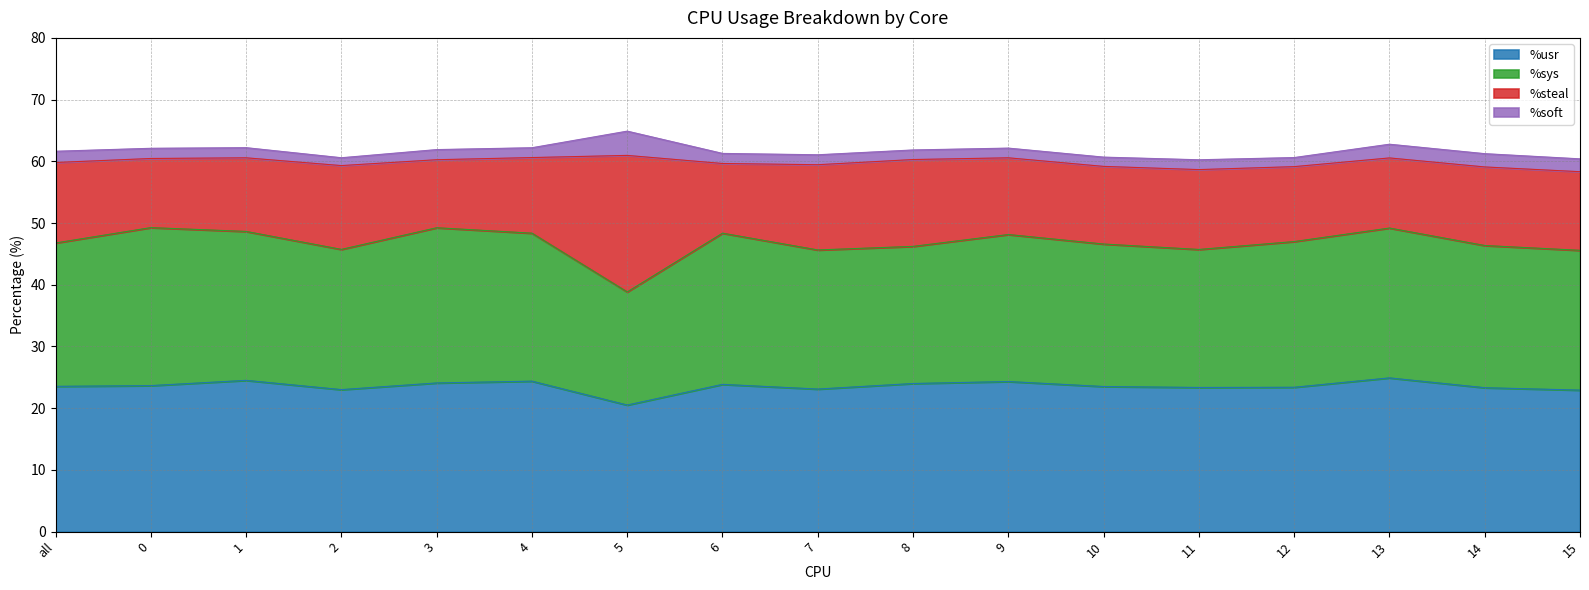

At how many categories does at least one series exceed 12?

17